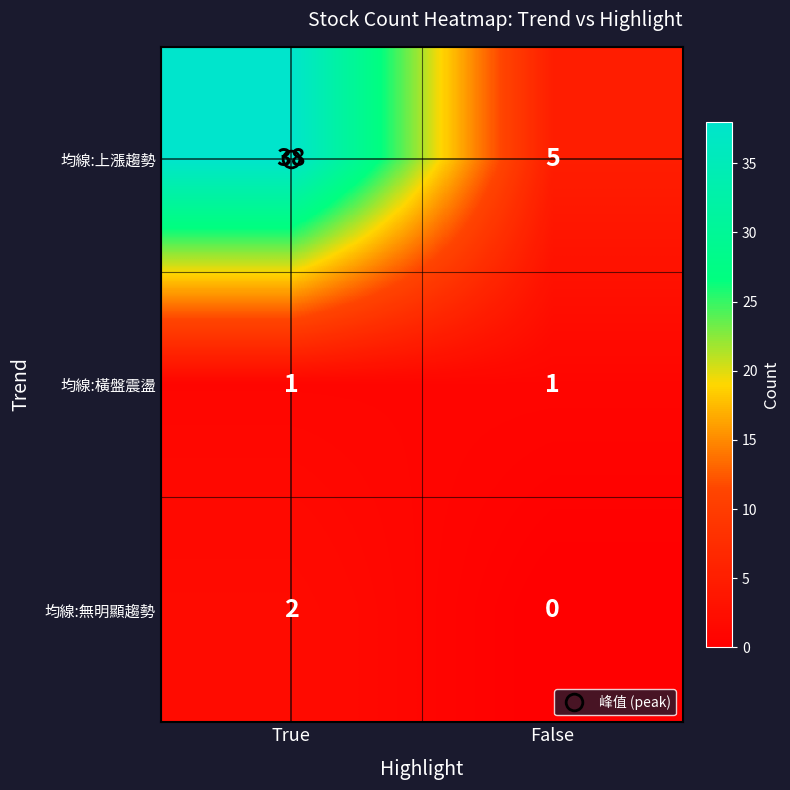

Read the 均線:上漲趨勢 value at False.

5